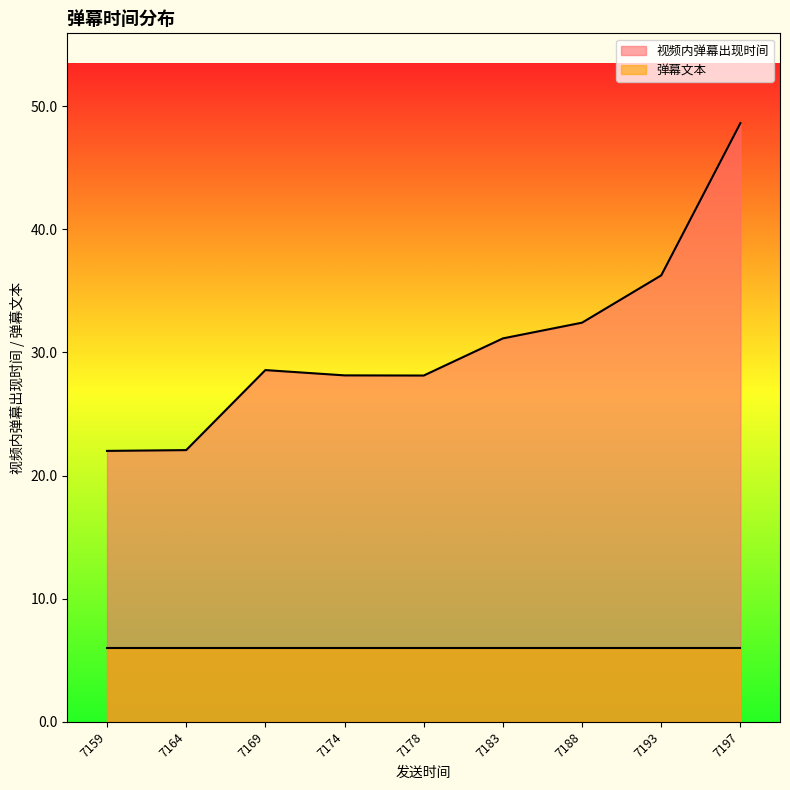

How many lines are shown in the chart?

2